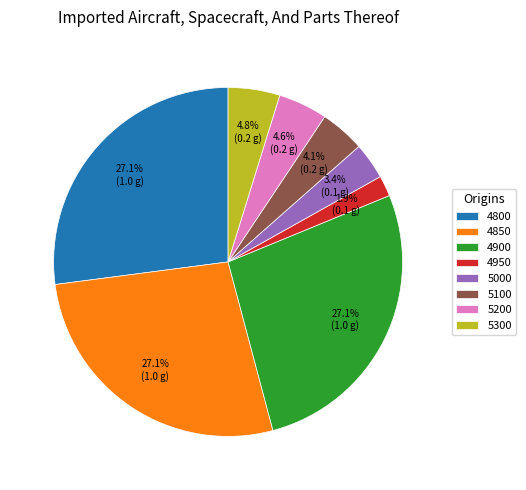

To the nearest percent, what portion does 5000 represent?

3%